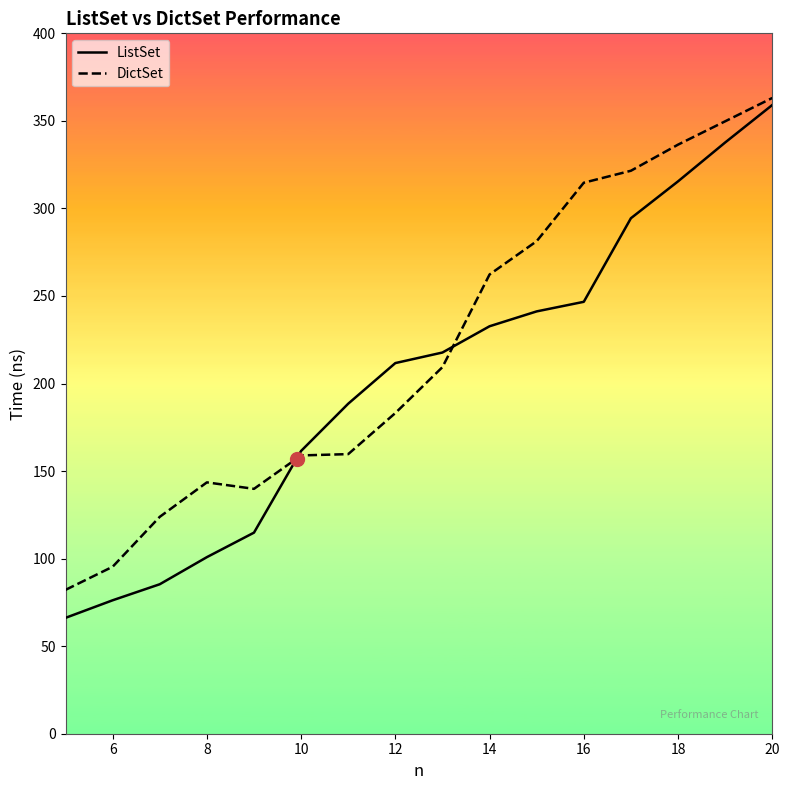

How many lines are shown in the chart?

2